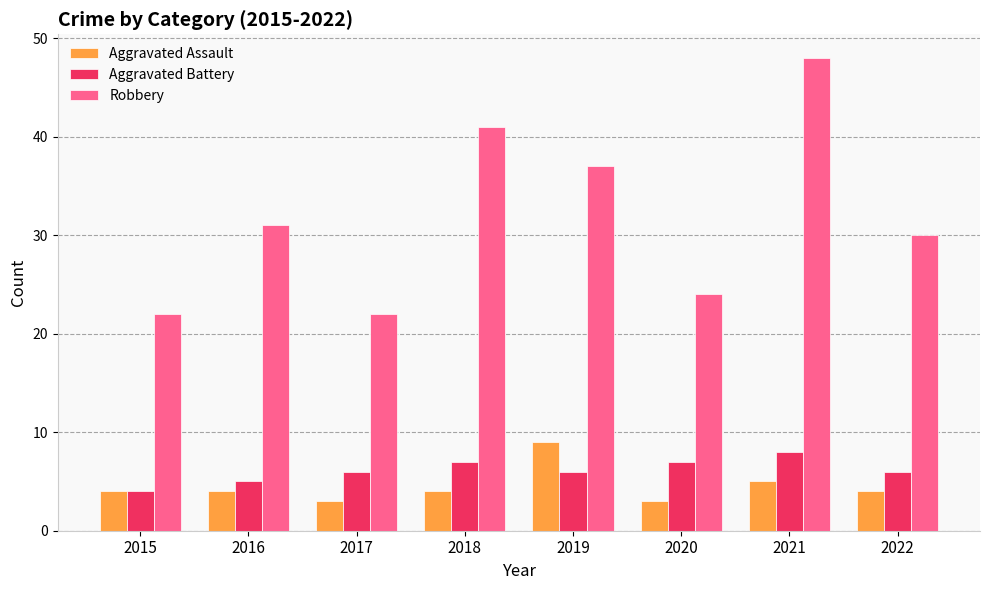

What is the lowest value of the Aggravated Assault series?

3